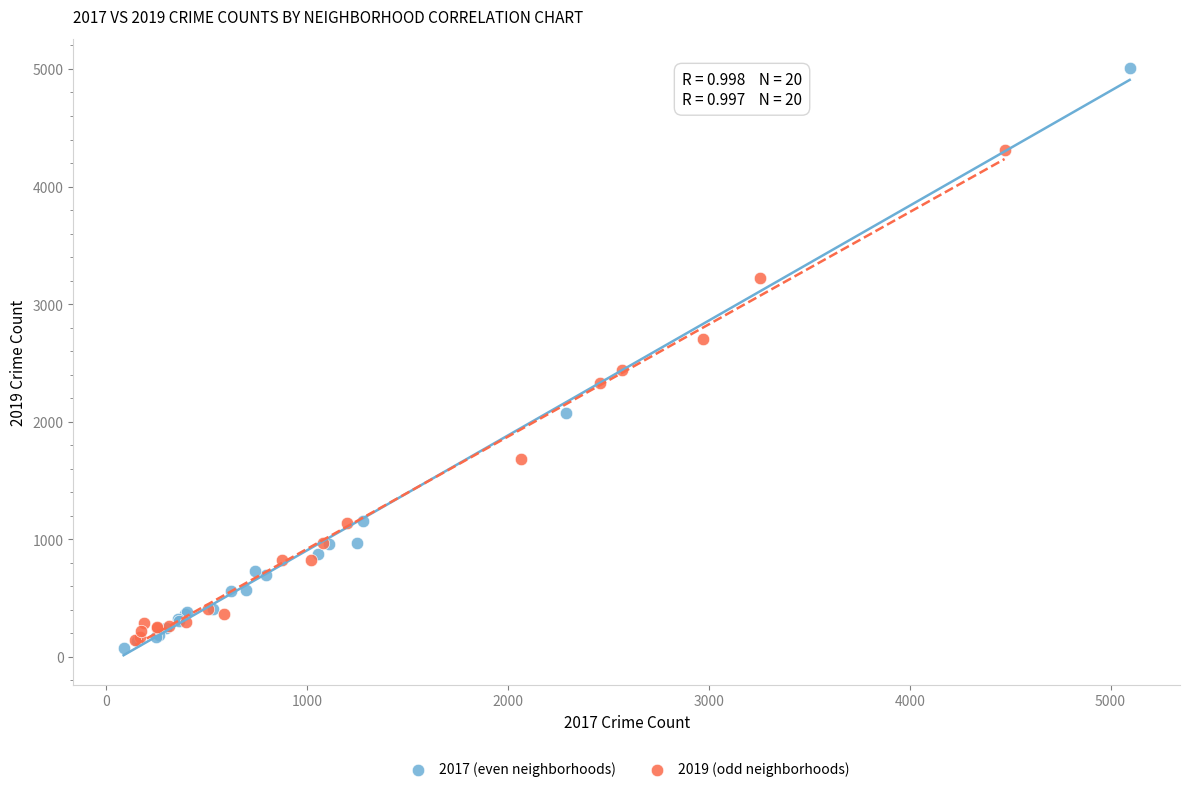

Which series reaches the maximum Y coordinate?

2017 (even neighborhoods)